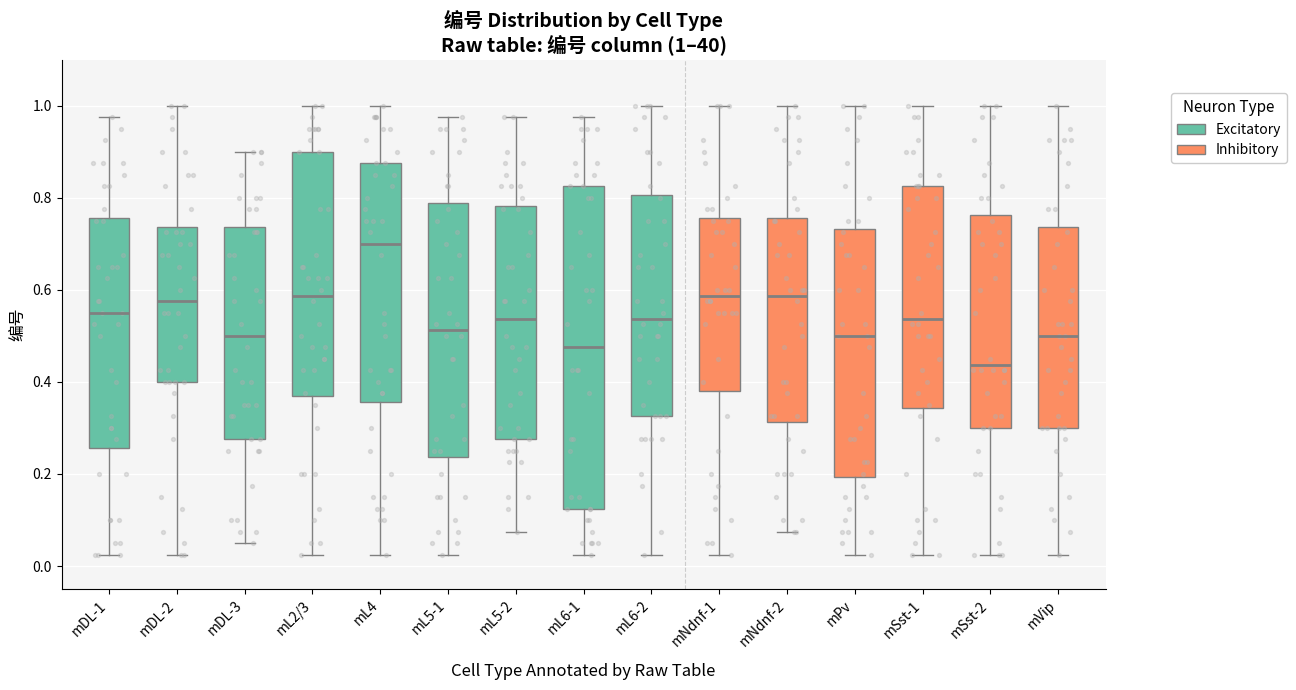

Which box's median line is the highest?

mL4